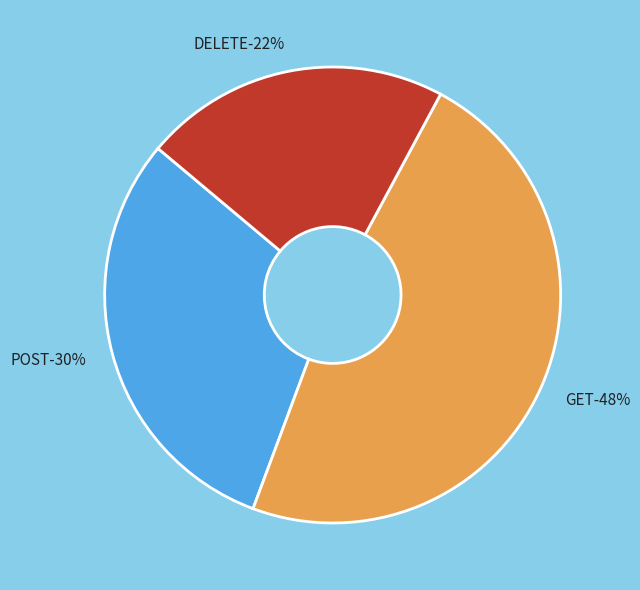

To the nearest percent, what is the combined percentage of POST and GET?

78%